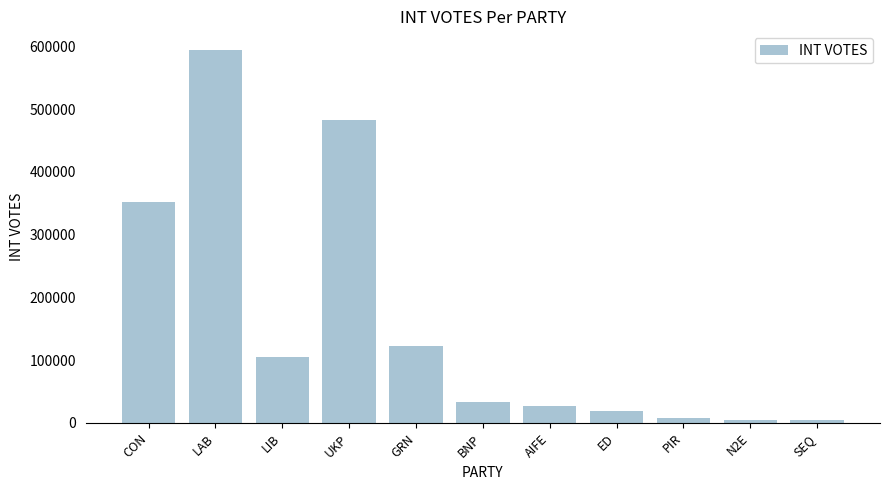

What is the greatest value displayed?

594063